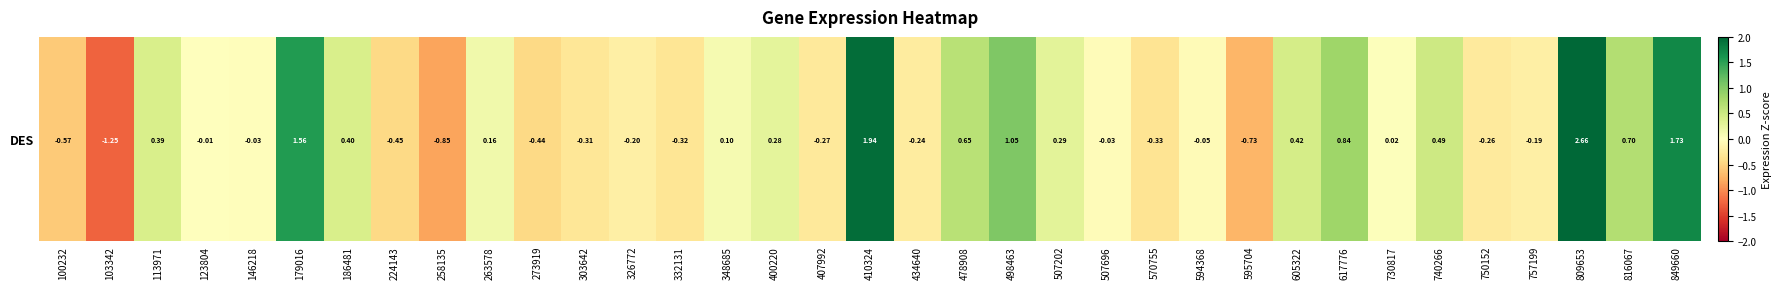

List the labels in order of value, largest first.

809653, 410324, 849660, 179016, 498463, 617776, 816067, 478908, 740266, 605322, 186481, 113971, 507202, 400220, 263578, 348685, 730817, 123804, 146218, 507696, 594368, 757199, 326772, 434640, 750152, 407992, 303642, 332131, 570755, 273919, 224143, 100232, 595704, 258135, 103342